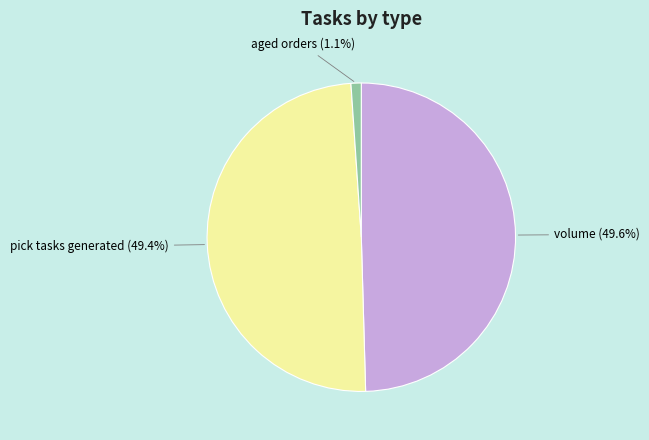

Is there a majority slice in this chart?

No